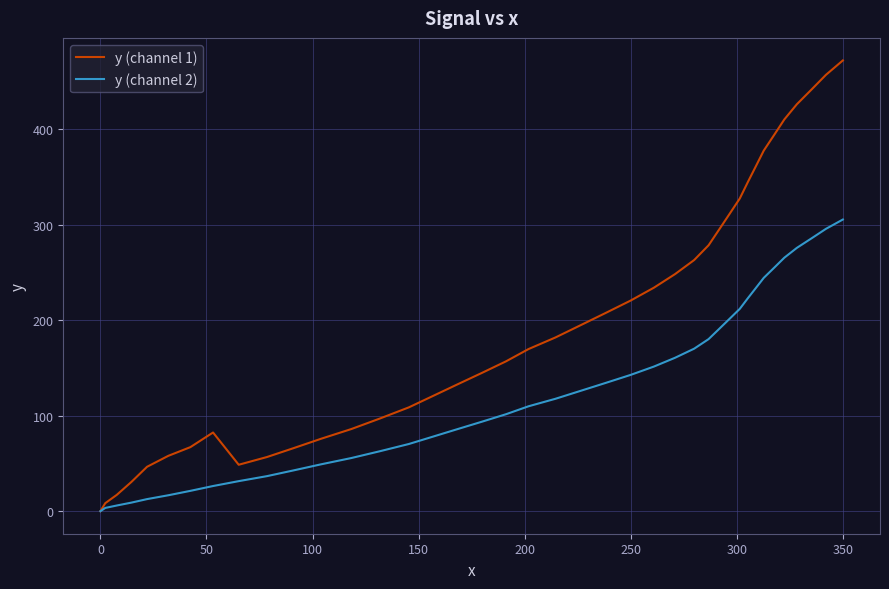

Count the number of categories in the chart.

40